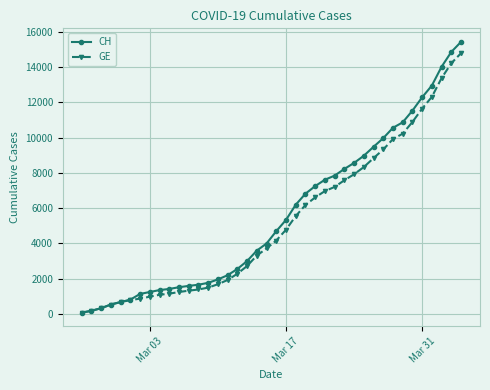

Which series has the widest spread of values?

CH